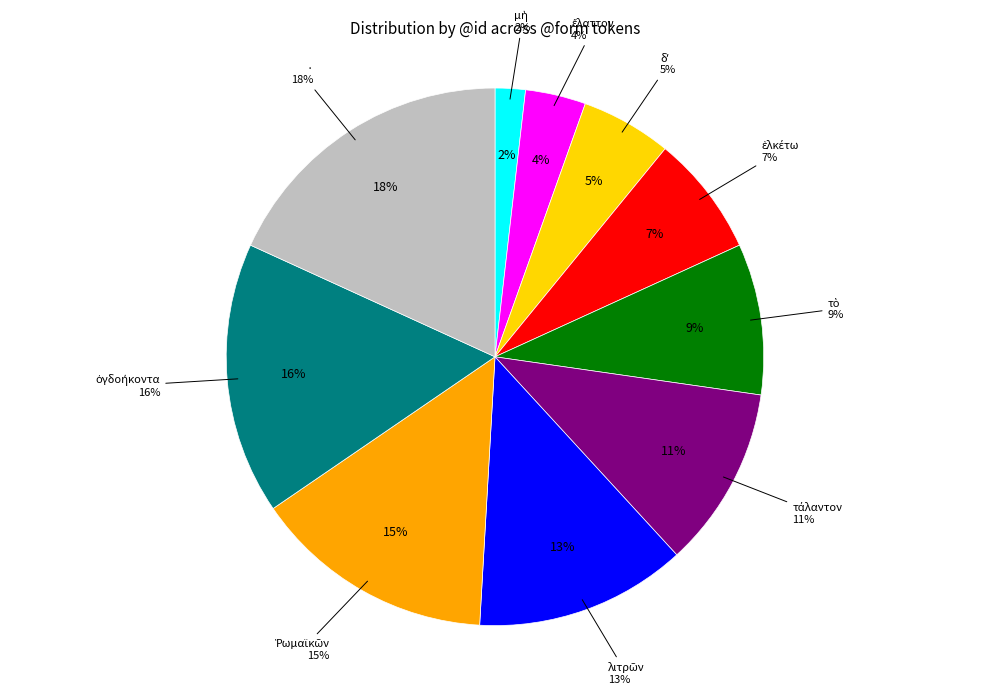

Is there a majority slice in this chart?

No